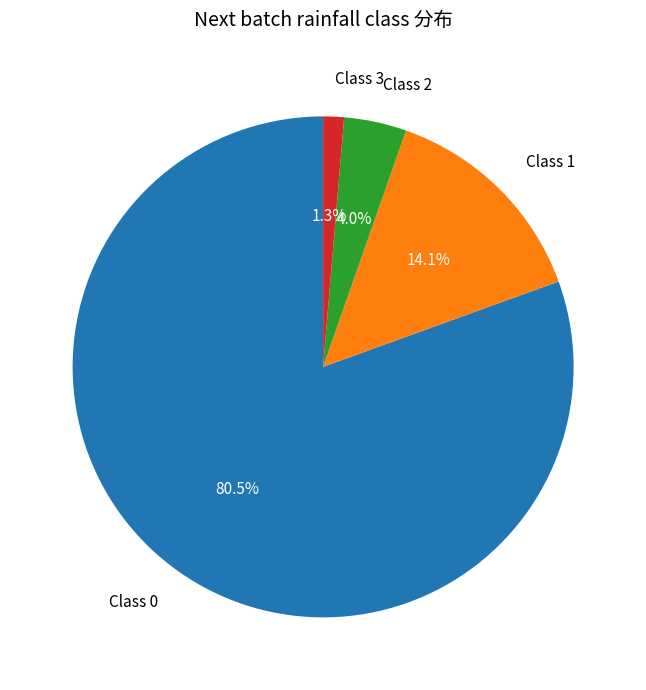

How many segments does this pie chart have?

4